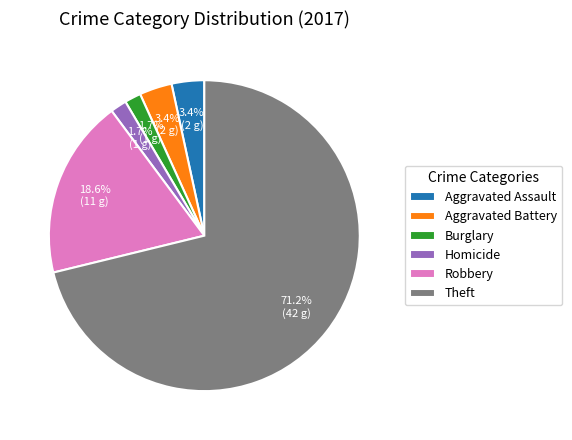

Which category has the biggest portion of the pie?

Theft